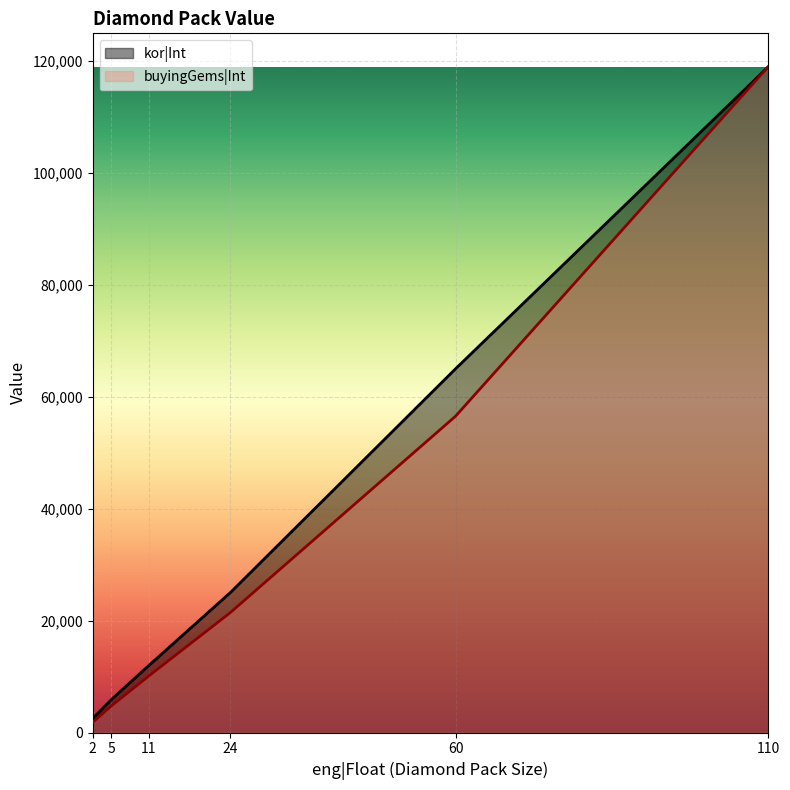

True or false: buyingGems|Int and kor|Int intersect in this chart.

False